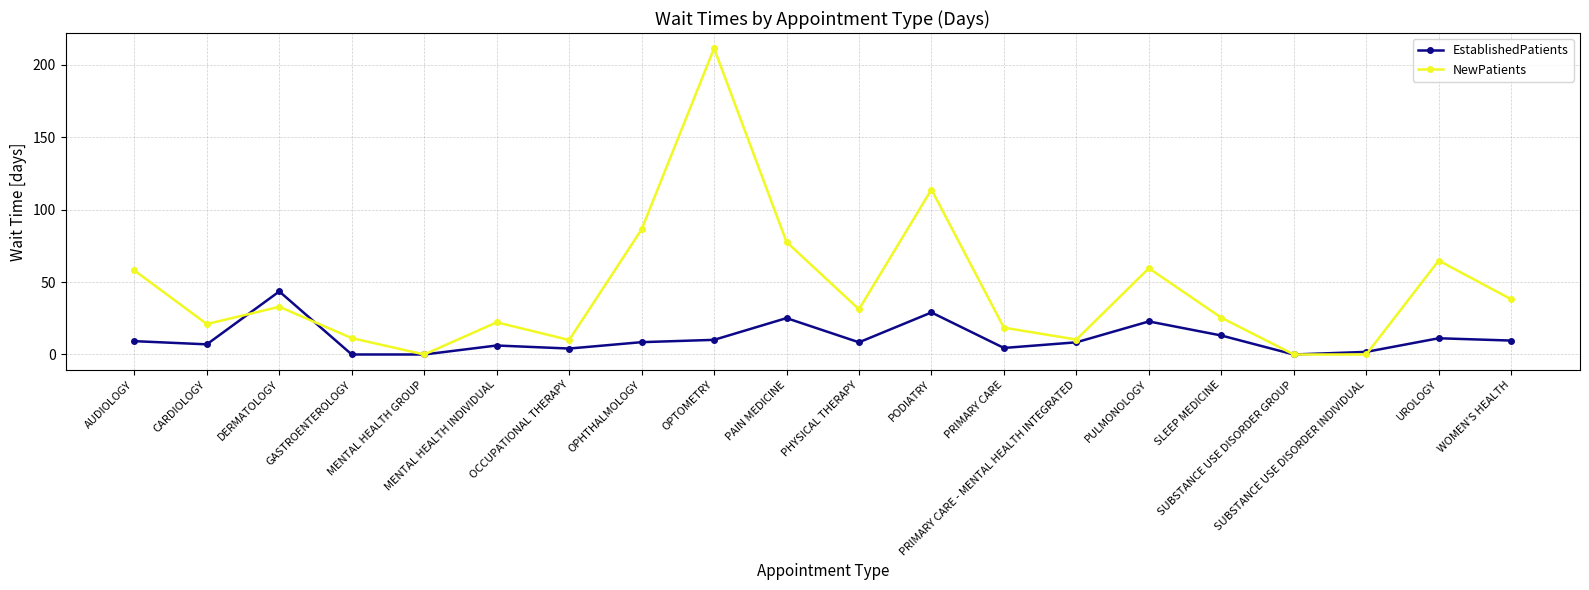

At which category is the sum across all series the highest?

OPTOMETRY